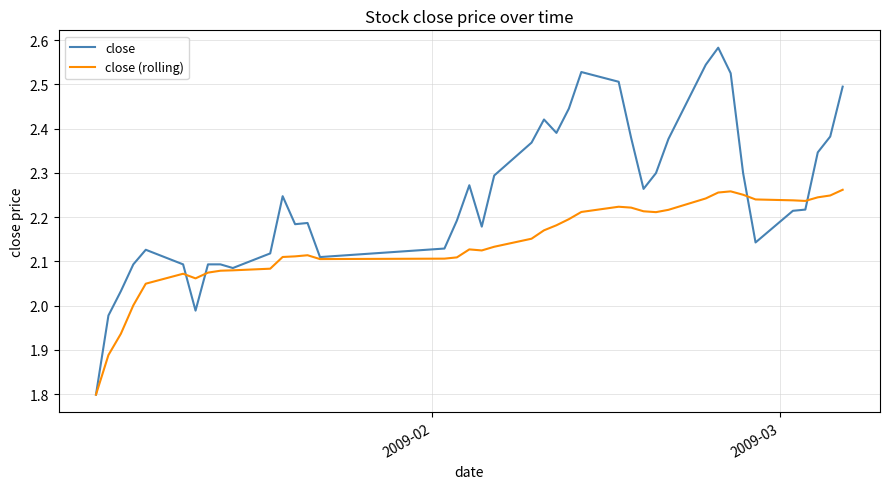

At how many categories does at least one series exceed 1?

40